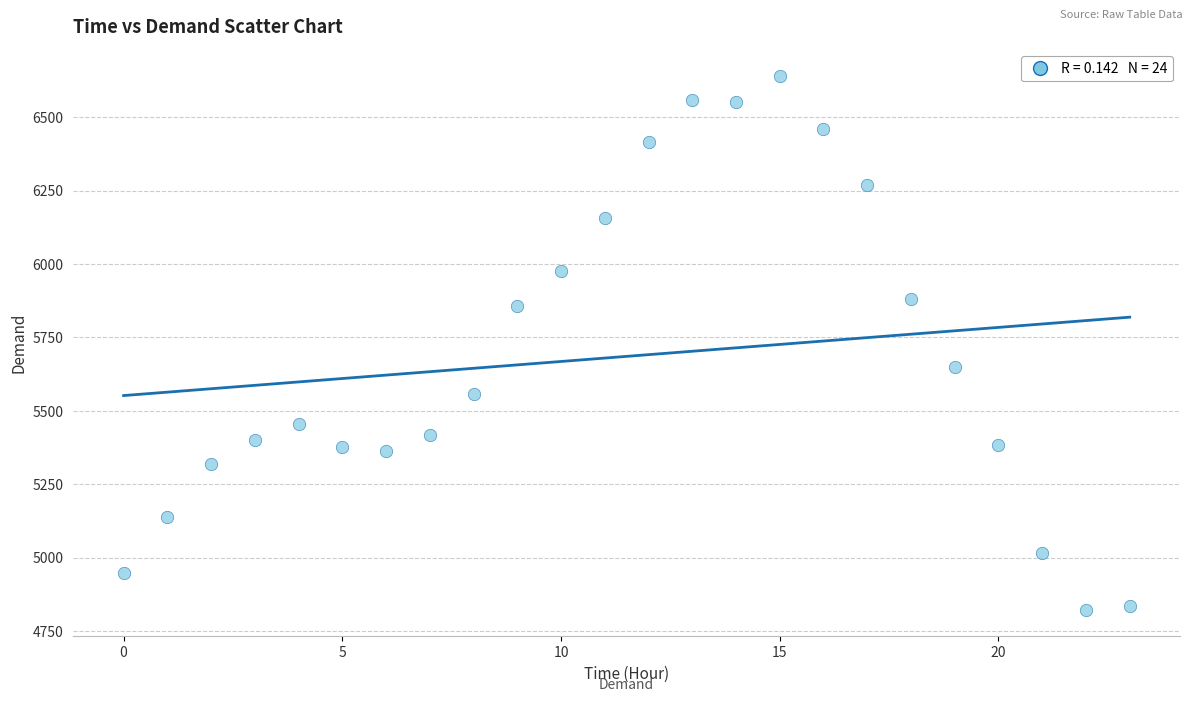

What Y value in the scatter plot is closest to 5731?

5649